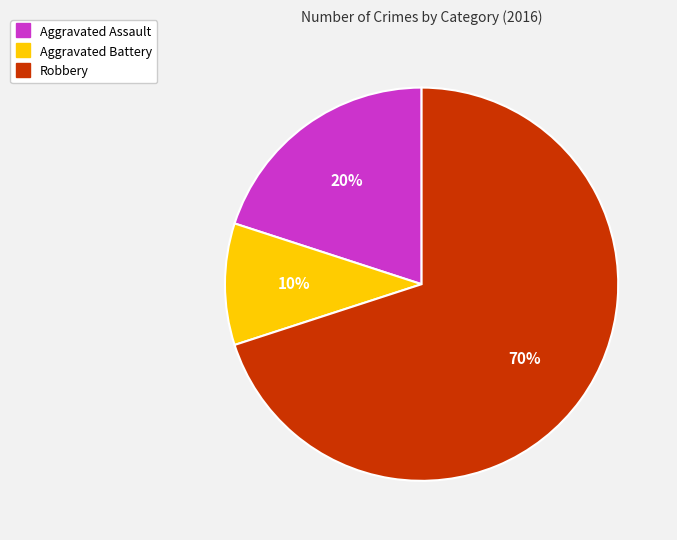

How many segments does this pie chart have?

3